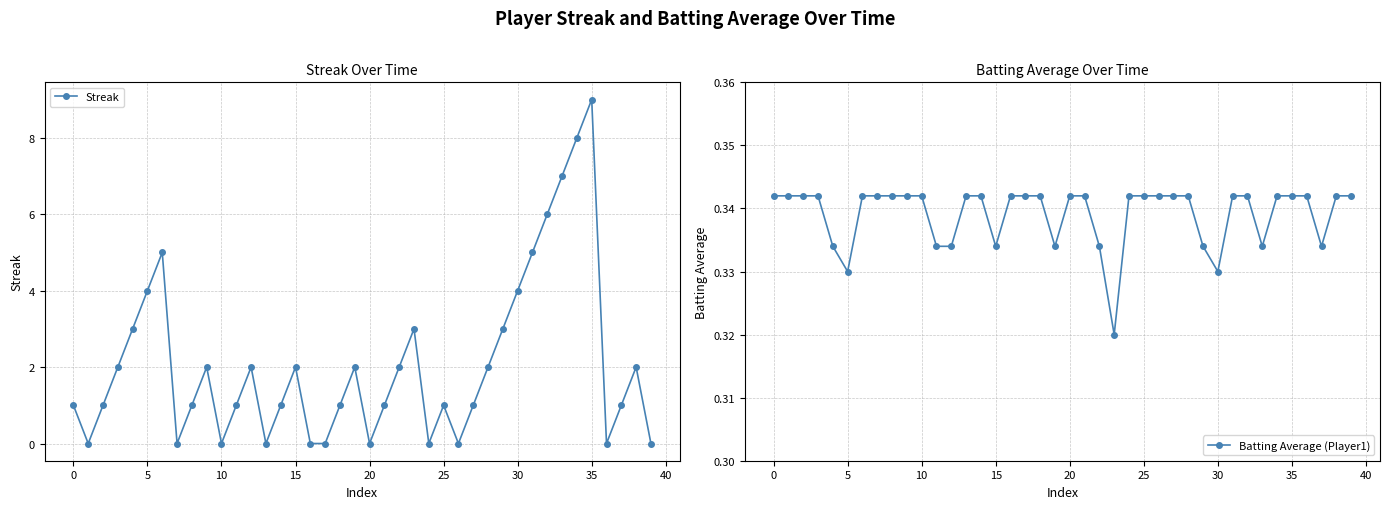

What are all the series names shown in the legend?

Streak, Batting Average (Player1)